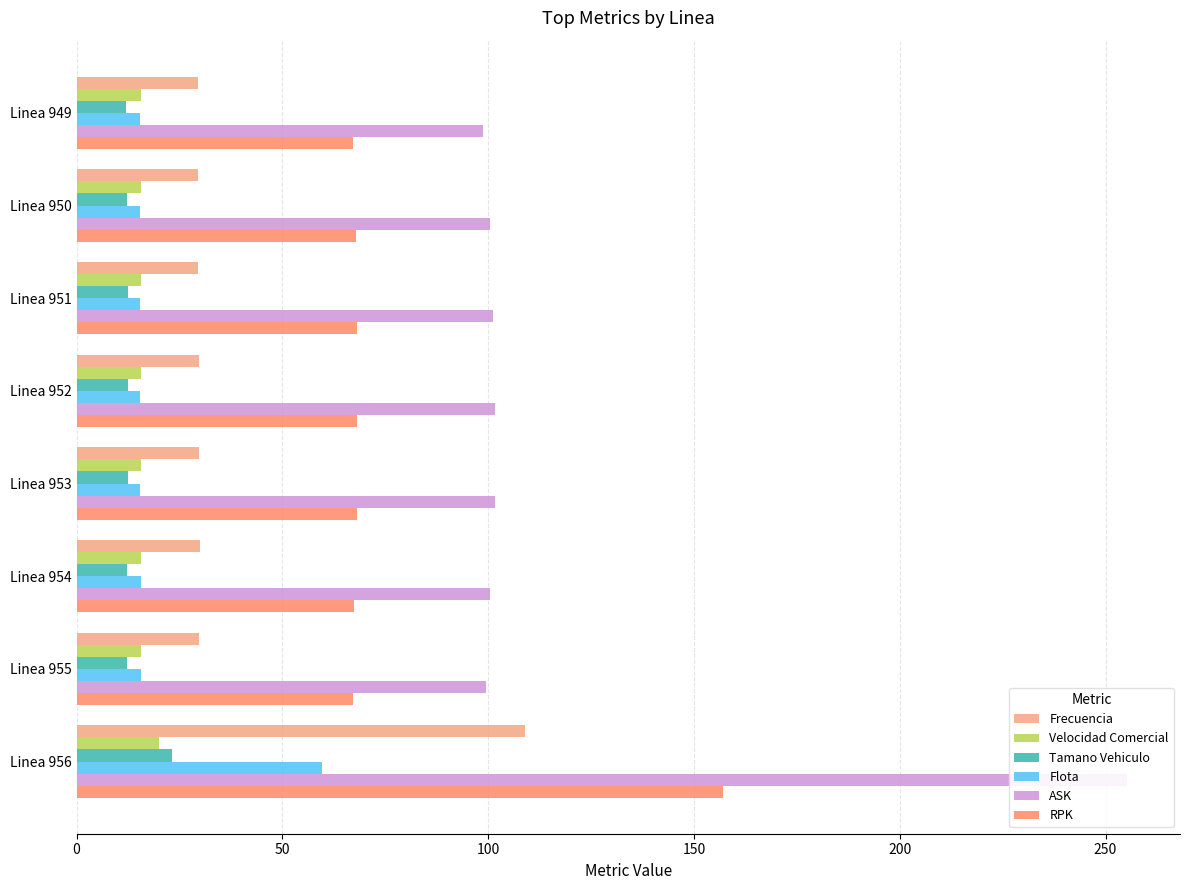

How many distinct data groups are displayed?

6